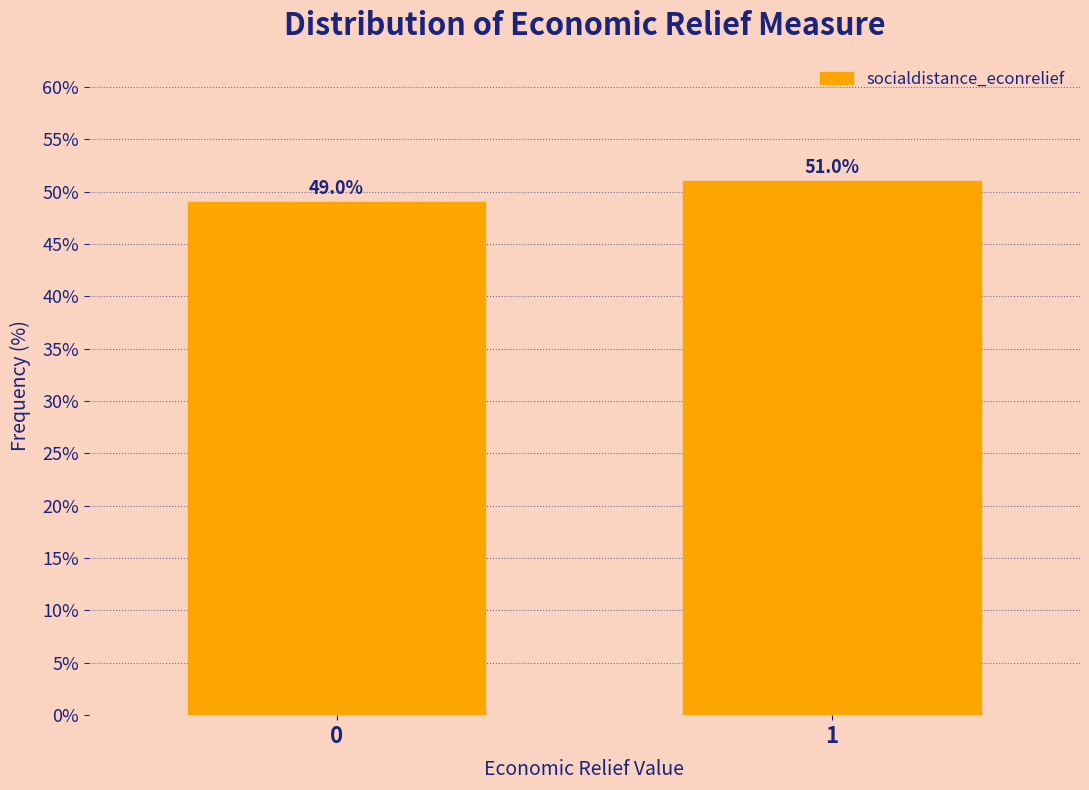

Reading right to left, what are all the values shown in this chart?

1=51.0	0=49.0